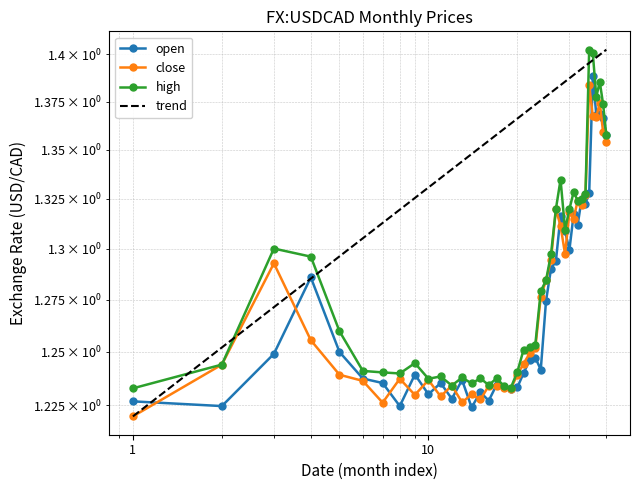

How many open values are between 1 and 2?

40